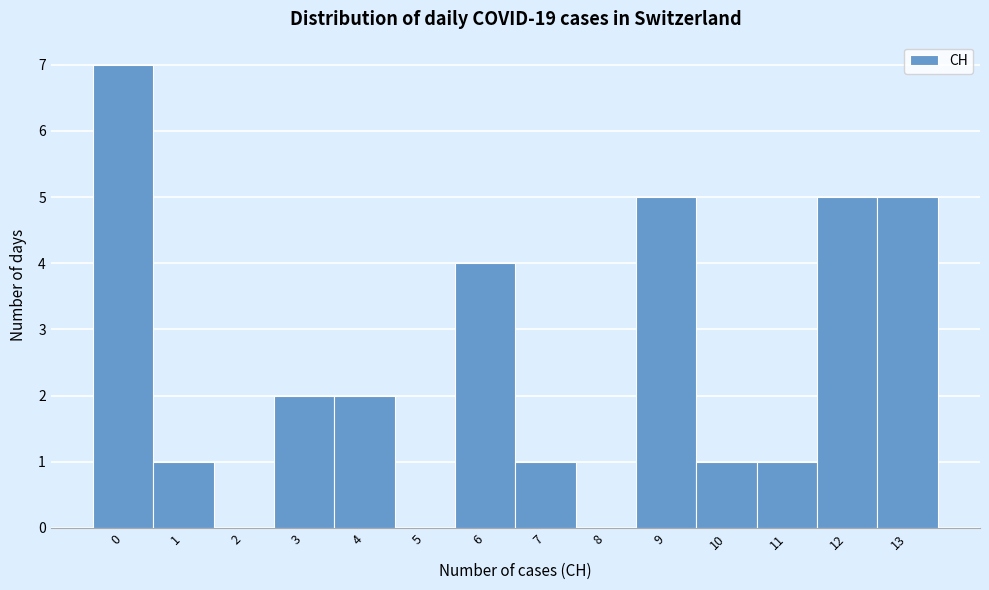

What is the height of the bar covering 11.5 to 12.5 on the x-axis? The values are not printed on the chart, so give them approximately, as read against the axis.

5